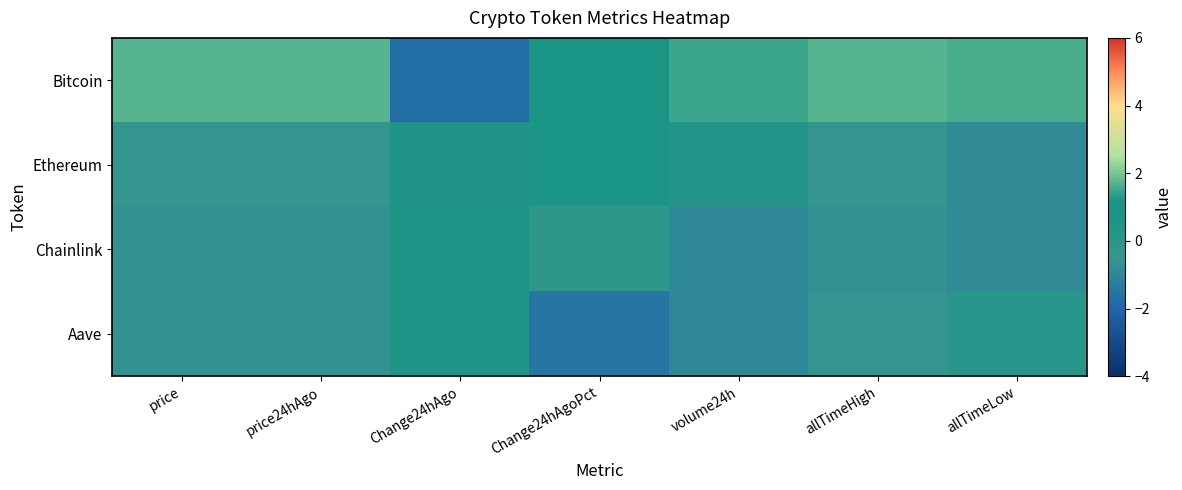

Rank the series at Change24hAgo from highest to lowest value.

Chainlink, Aave, Ethereum, Bitcoin